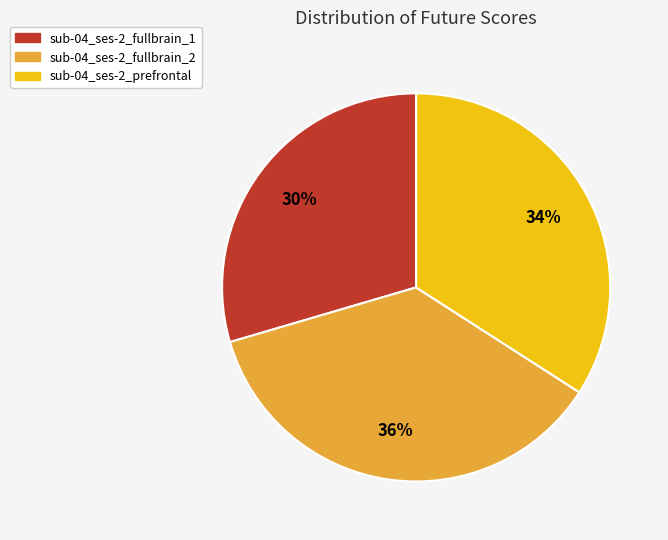

To the nearest percent, what percentage of the pie is sub-04_ses-2_fullbrain_2?

36%